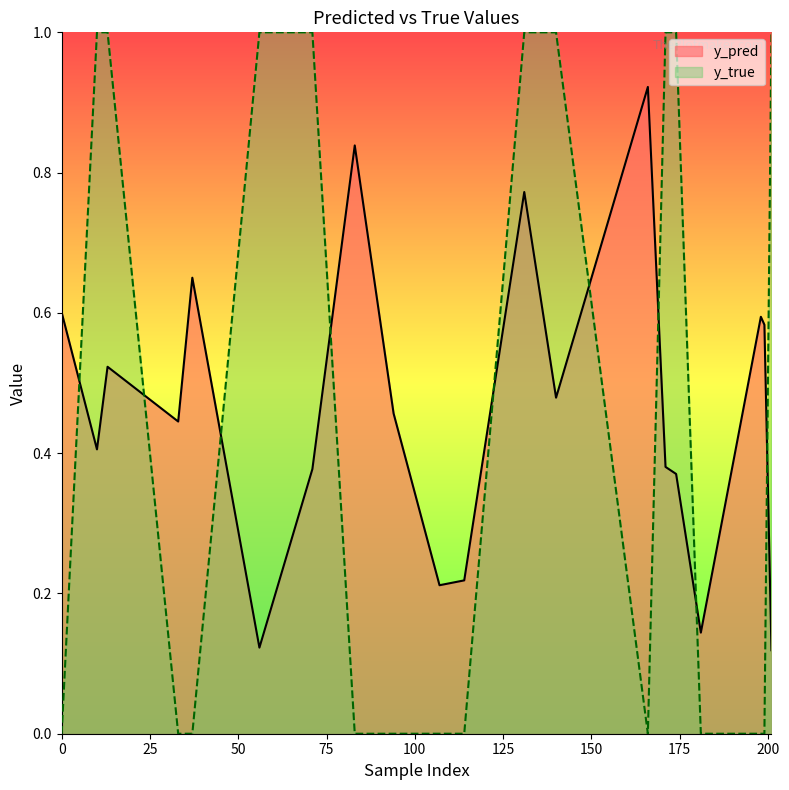

What is the total value across all series at 199?

0.6